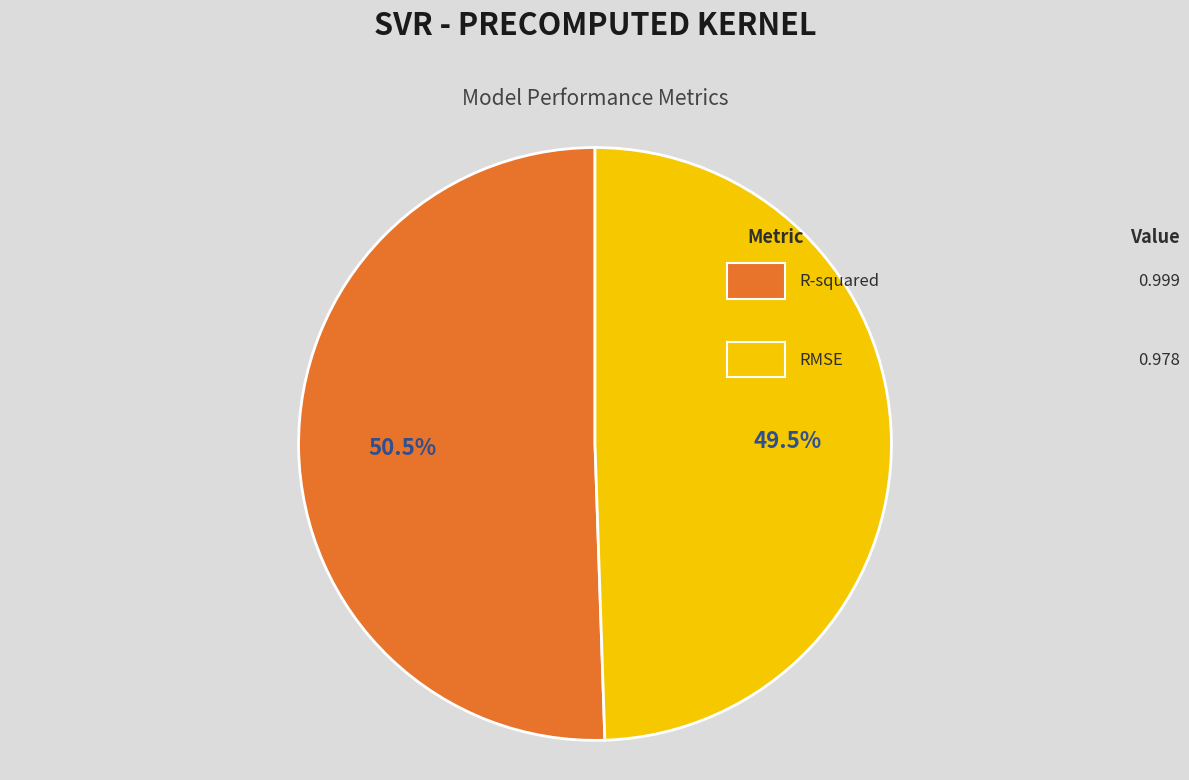

Which category has the biggest portion of the pie?

R-squared